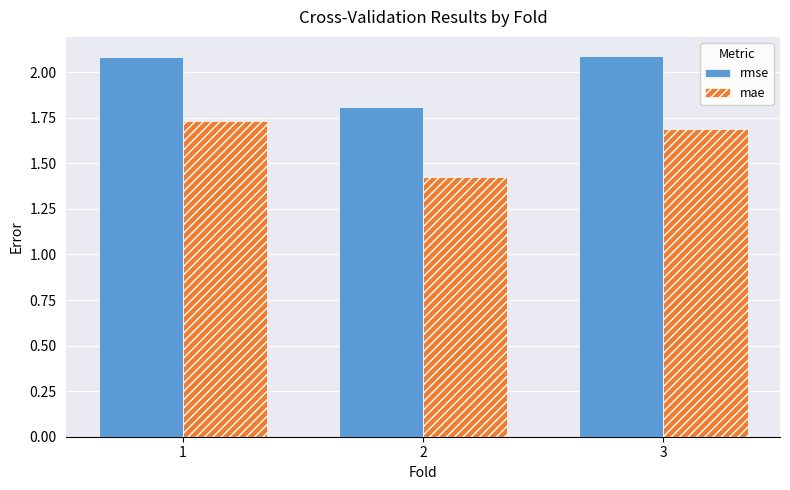

The value of mae at 1 is 1.7. True or false?

True